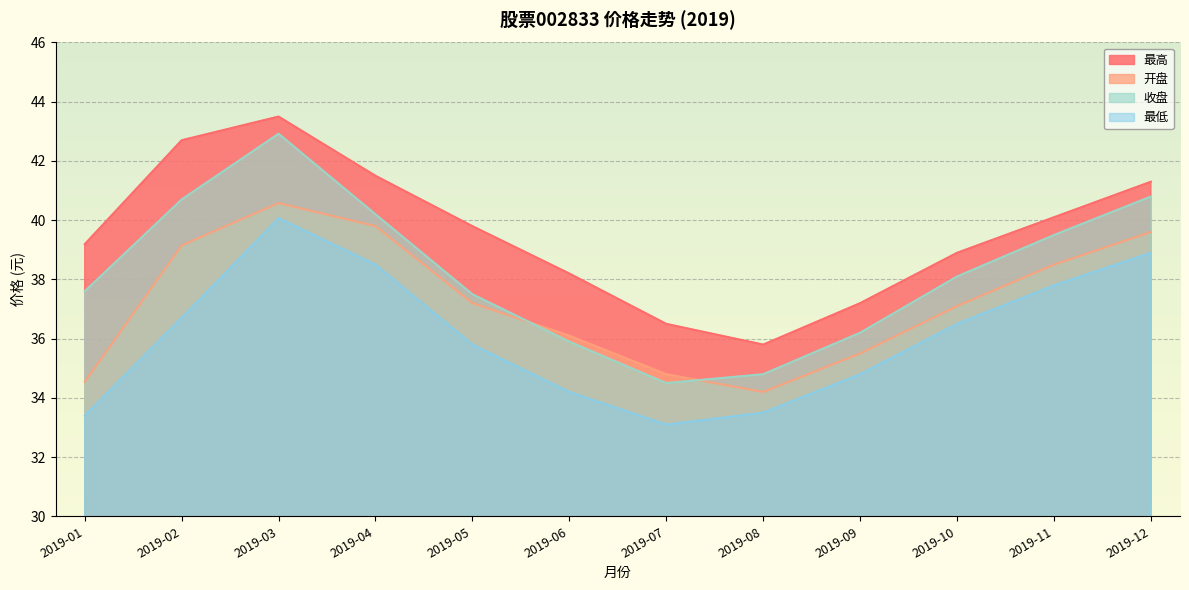

Is the value of 最高 at 2019-07 greater than the value of 开盘 at 2019-02?

No